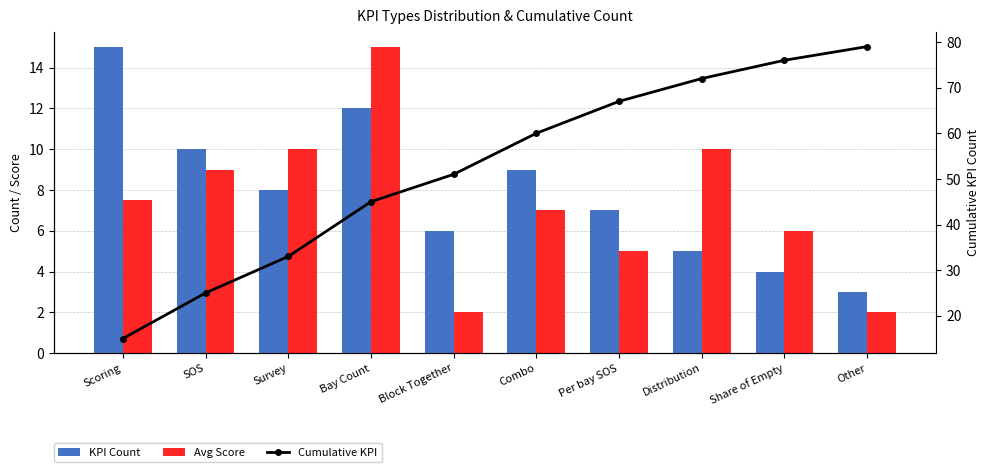

Which series changed the most between Survey and Other?

Cumulative KPI